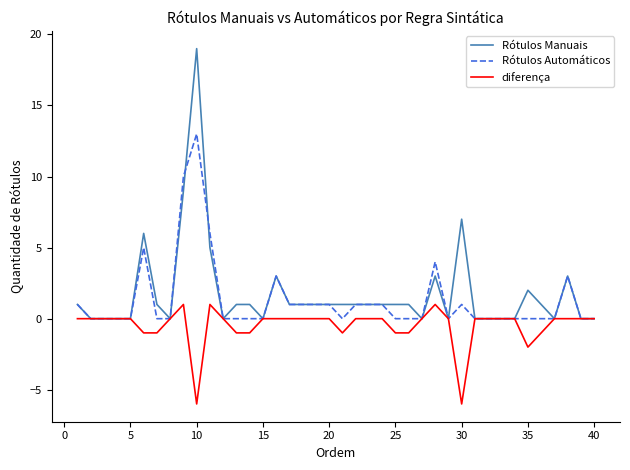

Which series has the widest spread of values?

Rótulos Manuais